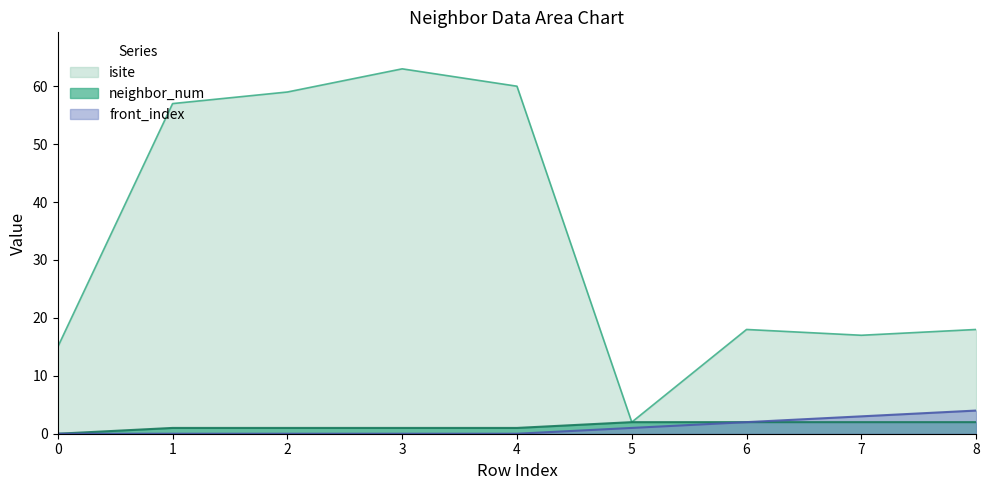

Which series has the largest range (max minus min)?

isite